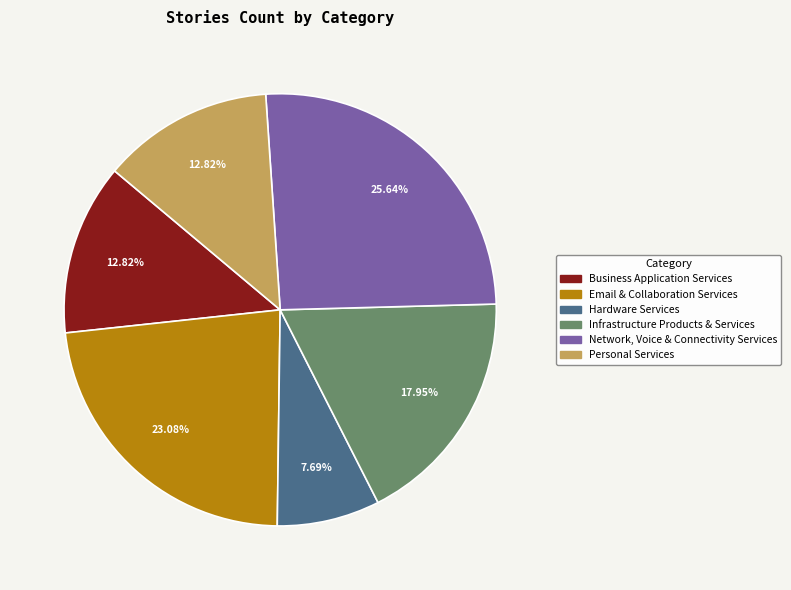

To the nearest percent, what portion does Email & Collaboration Services represent?

23%